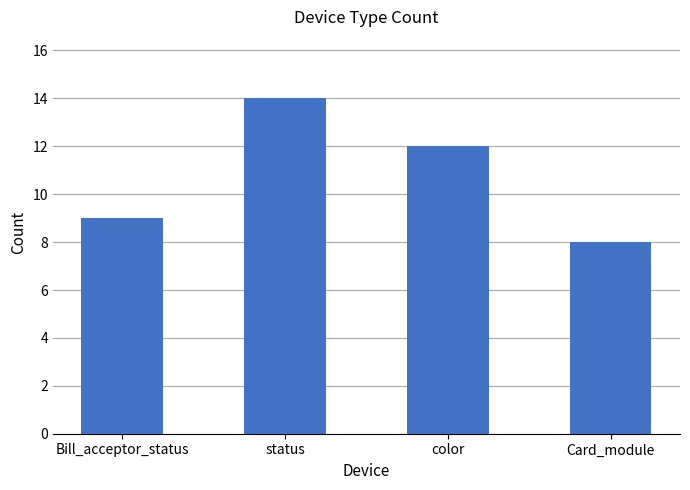

What is the difference between the second highest and second lowest values?

3